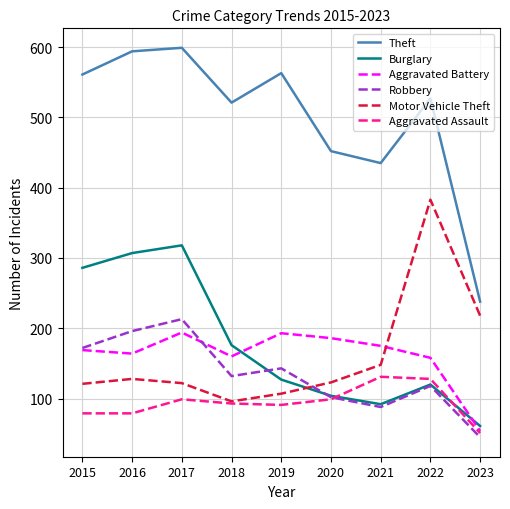

Rank the series at 2017 from highest to lowest value.

Theft, Burglary, Robbery, Aggravated Battery, Motor Vehicle Theft, Aggravated Assault